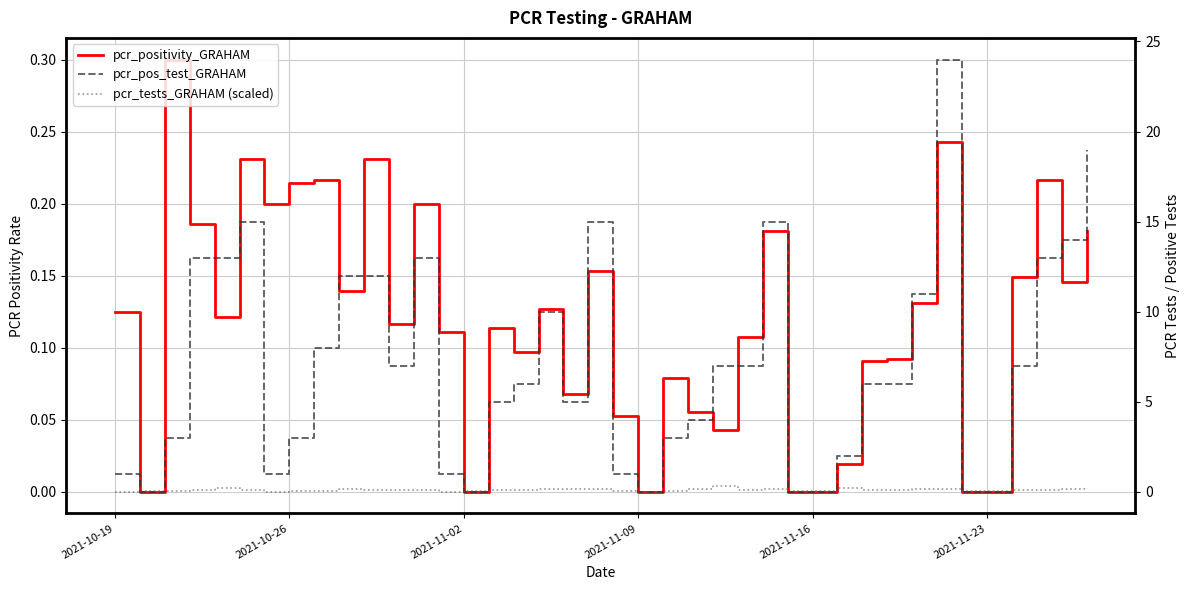

True or false: pcr_tests_GRAHAM (scaled) has more than 0 interior local peaks.

True